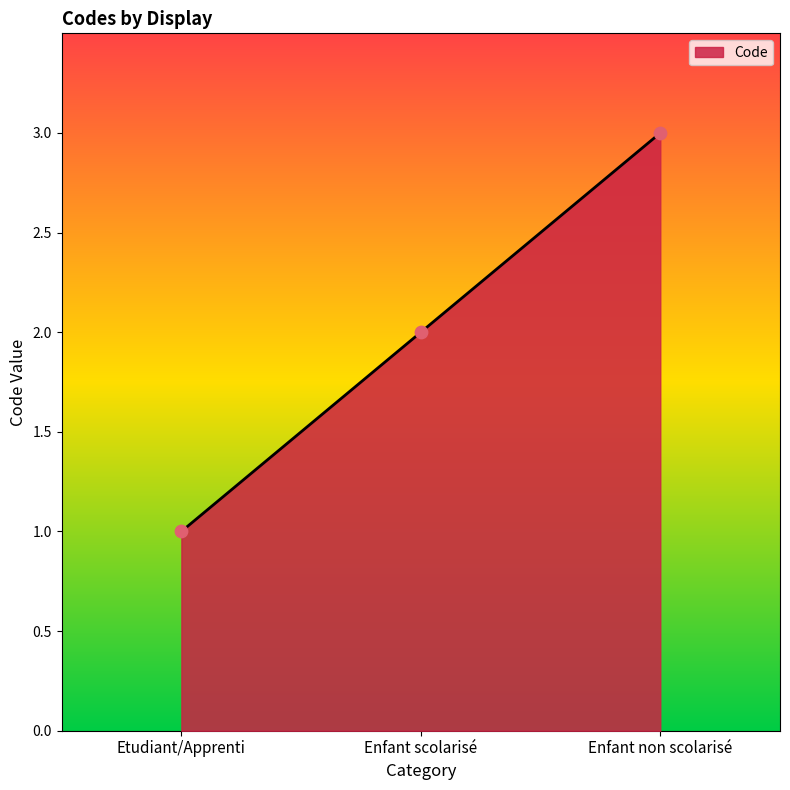

Which has a higher value, Enfant non scolarisé or Etudiant/Apprenti?

Enfant non scolarisé